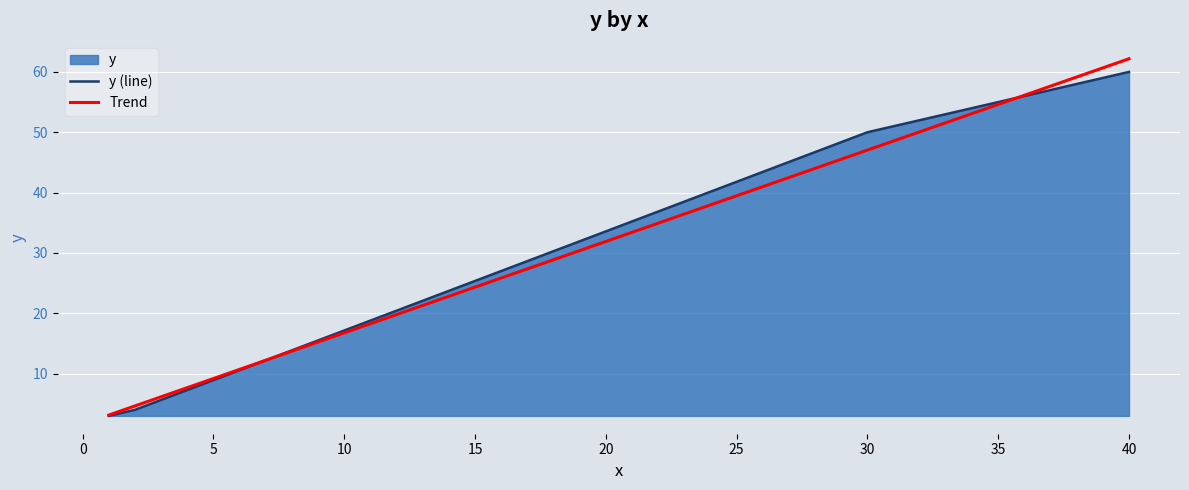

At how many categories does at least one series exceed 38?

2